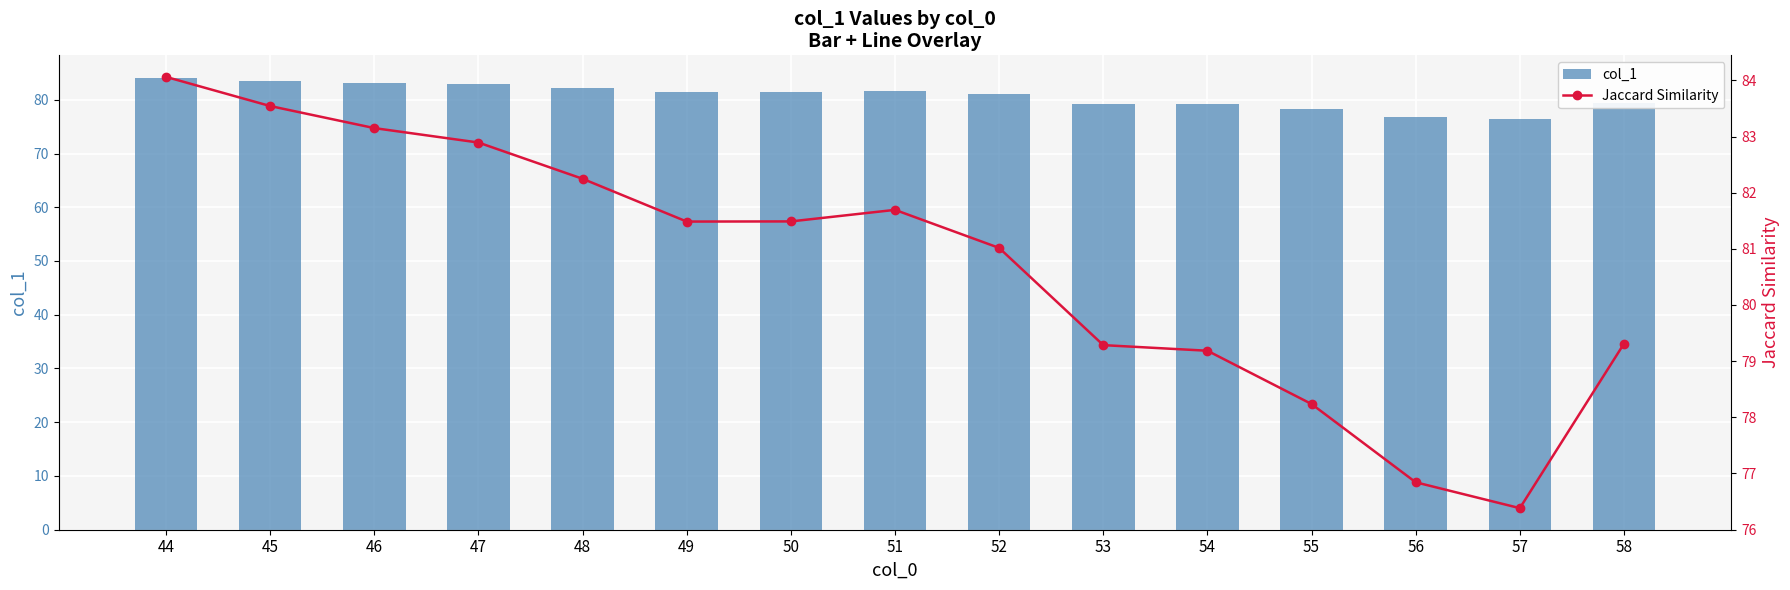

At which label is Jaccard Similarity closest to 80?

58